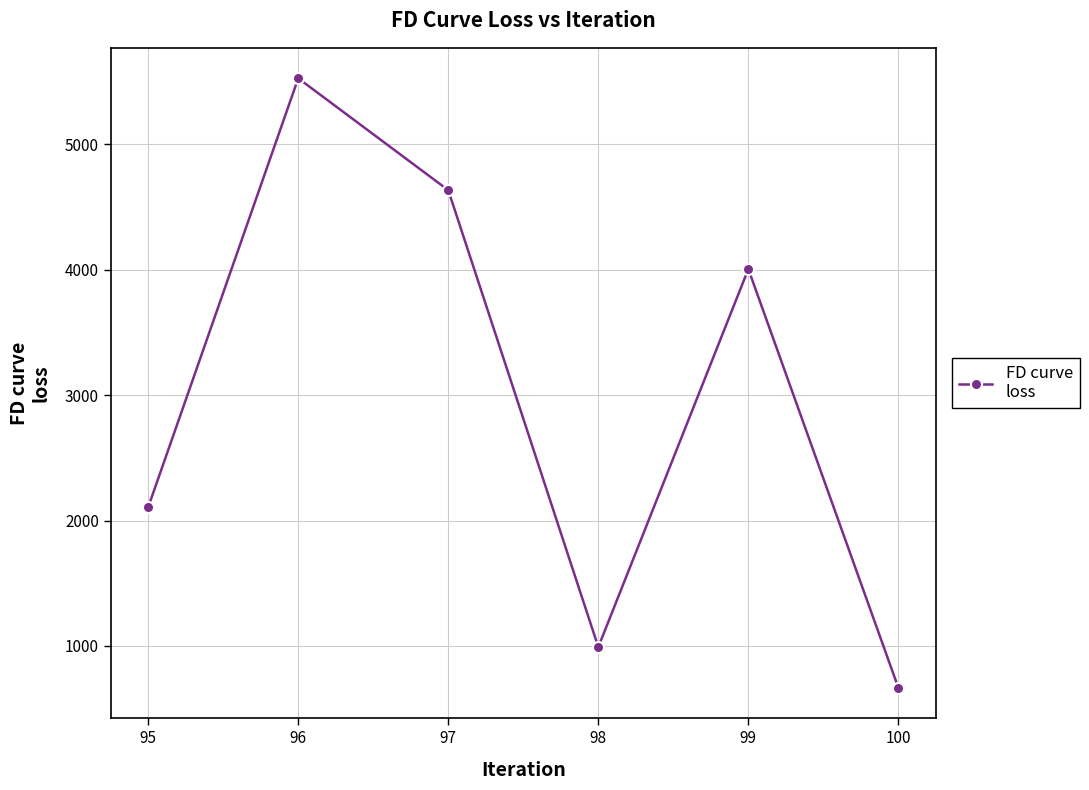

The value at 95 is 2106.6. True or false?

True